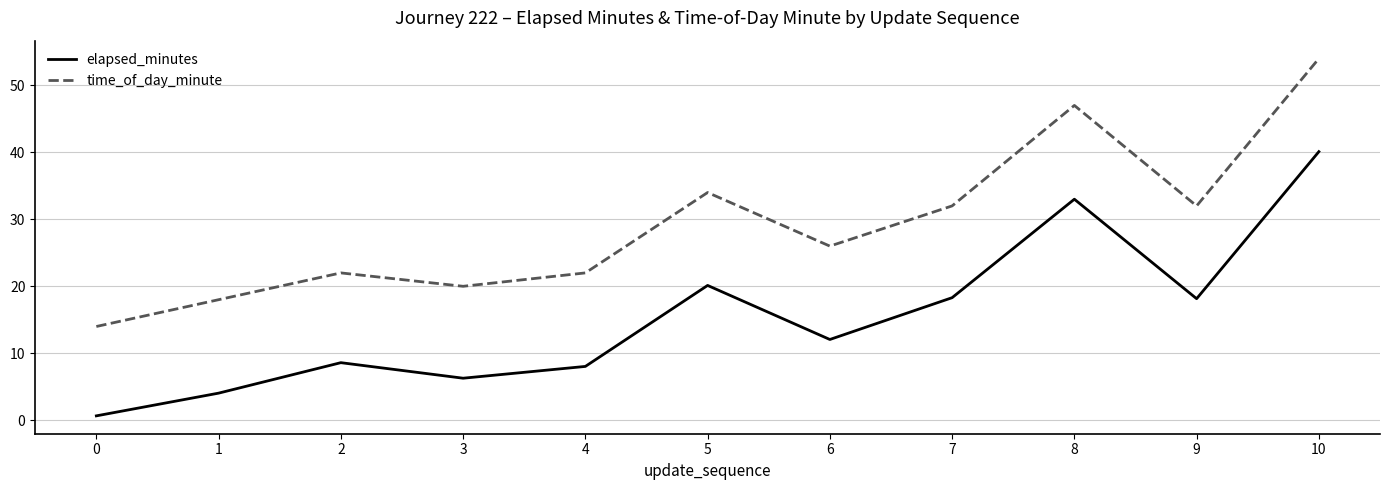

What is the lowest value of the elapsed_minutes series?

0.7